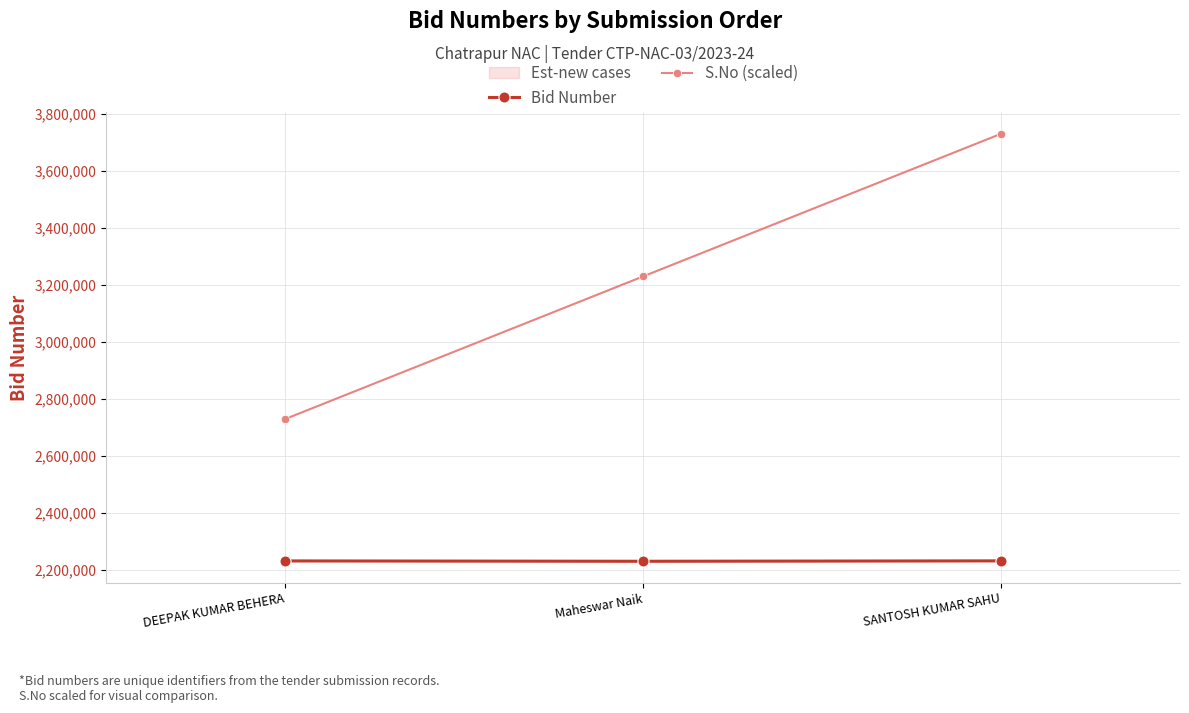

What is the sum of the S.No (scaled) values at SANTOSH KUMAR SAHU and DEEPAK KUMAR BEHERA?

6458000